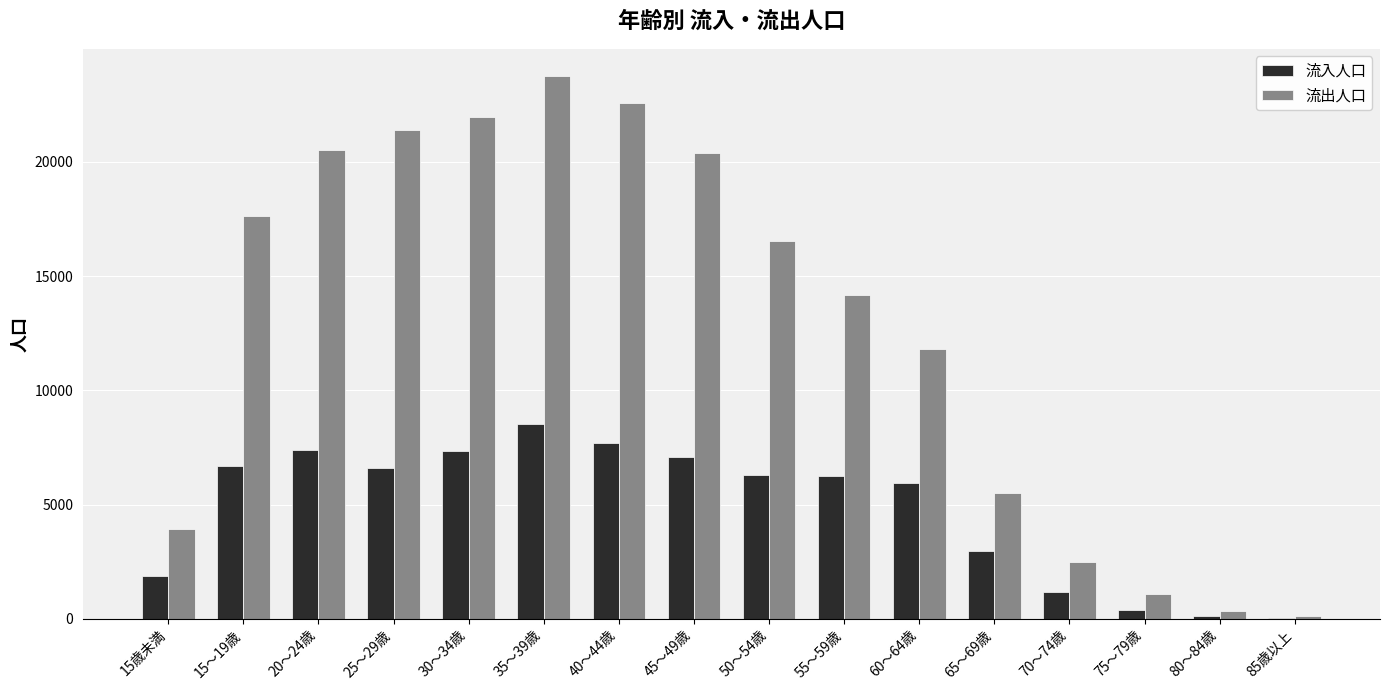

Is the value of 流入人口 at 15歳未満 greater than the value of 流出人口 at 75～79歳?

Yes